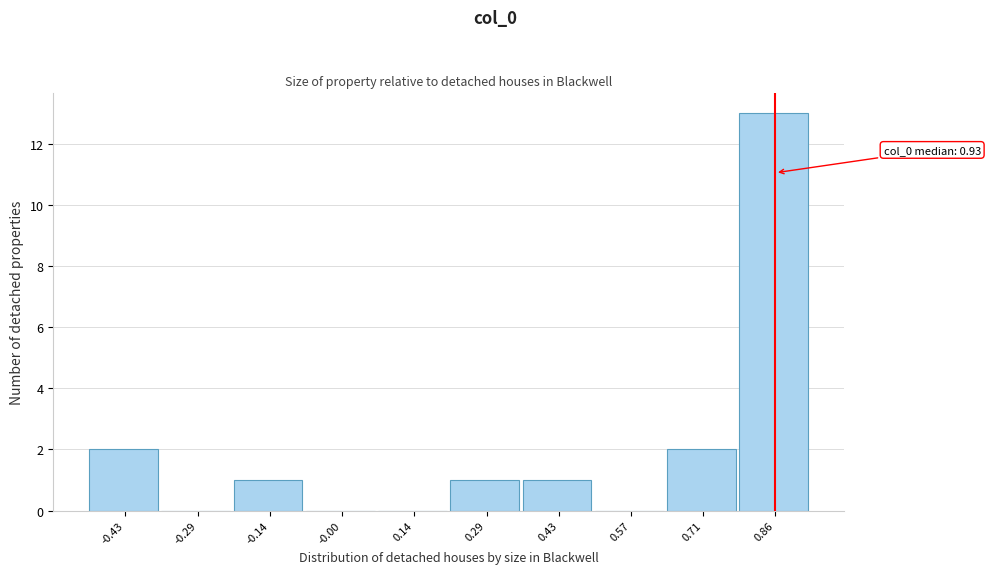

Reading right to left, what are all the values shown in this chart?

0.86=13	0.71=2	0.57=0	0.43=1	0.29=1	0.14=0	-0.00=0	-0.14=1	-0.29=0	-0.43=2